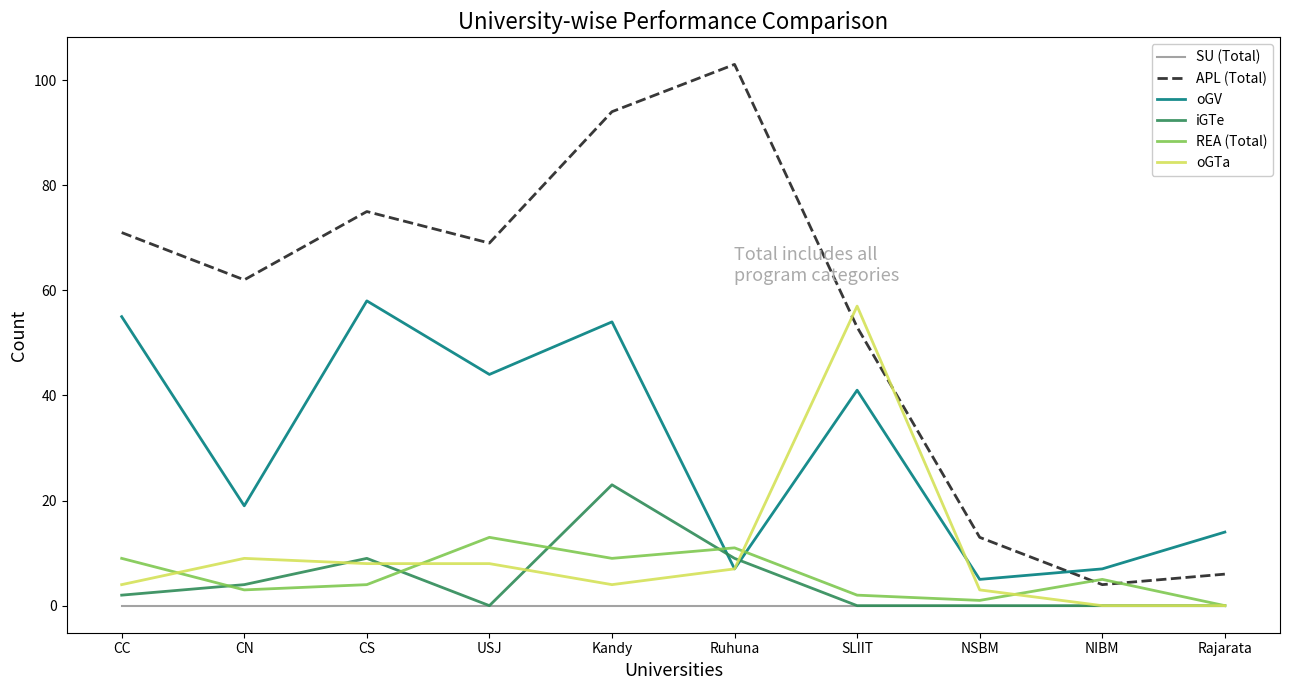

Between which two adjacent categories do oGV and APL (Total) first intersect?

NSBM and NIBM